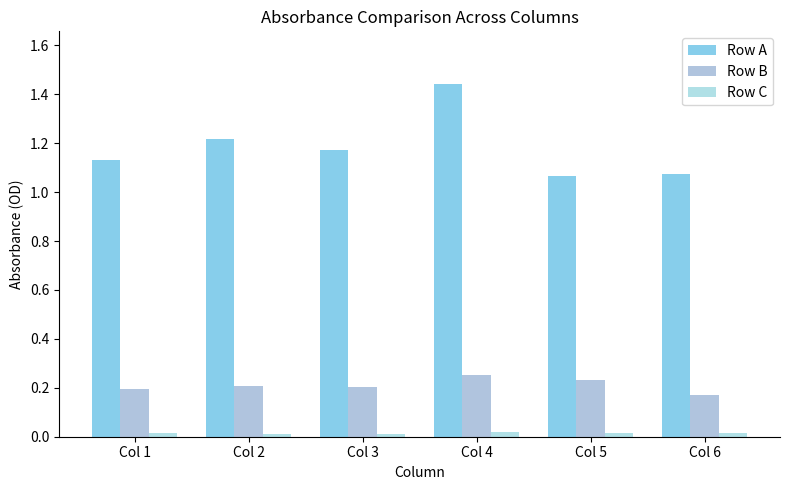

Which series has the widest spread of values?

Row A